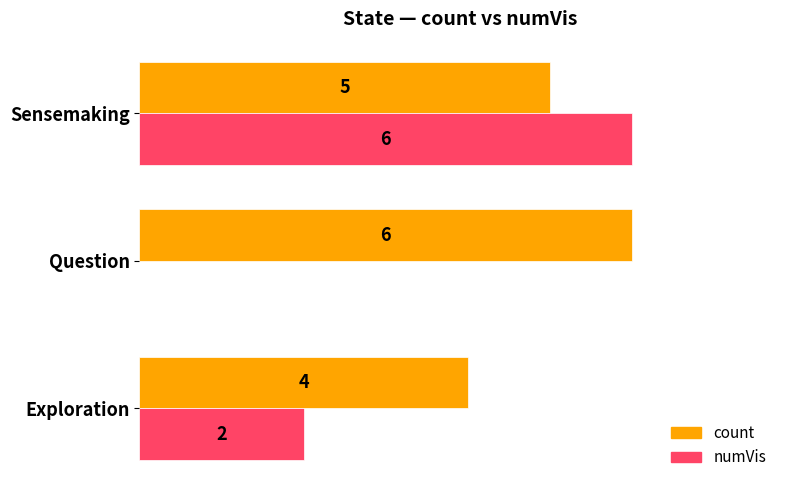

At which category is the sum across all series the highest?

Sensemaking